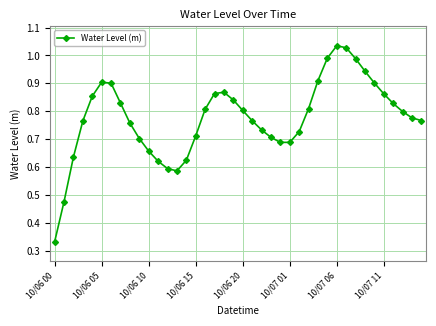

True or false: there are more than 0 points higher than both neighbors.

True